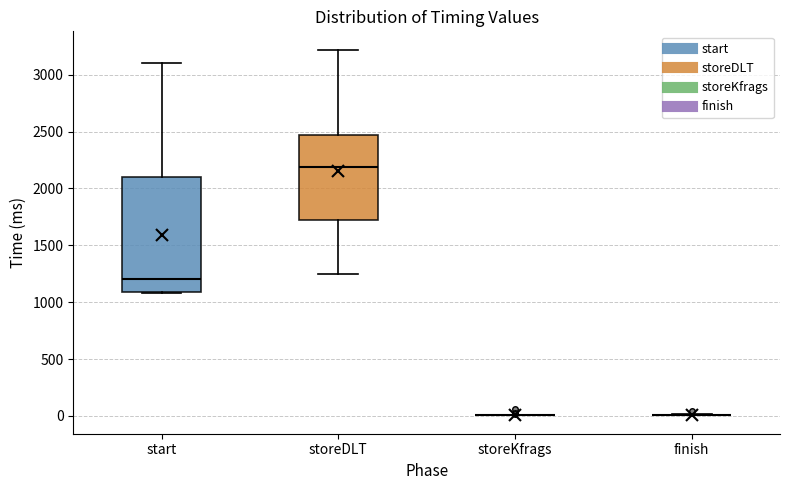

Where does the upper whisker of the box for storeDLT end on the y-axis? The values are not printed on the chart, so give them approximately, as read against the axis.

3200